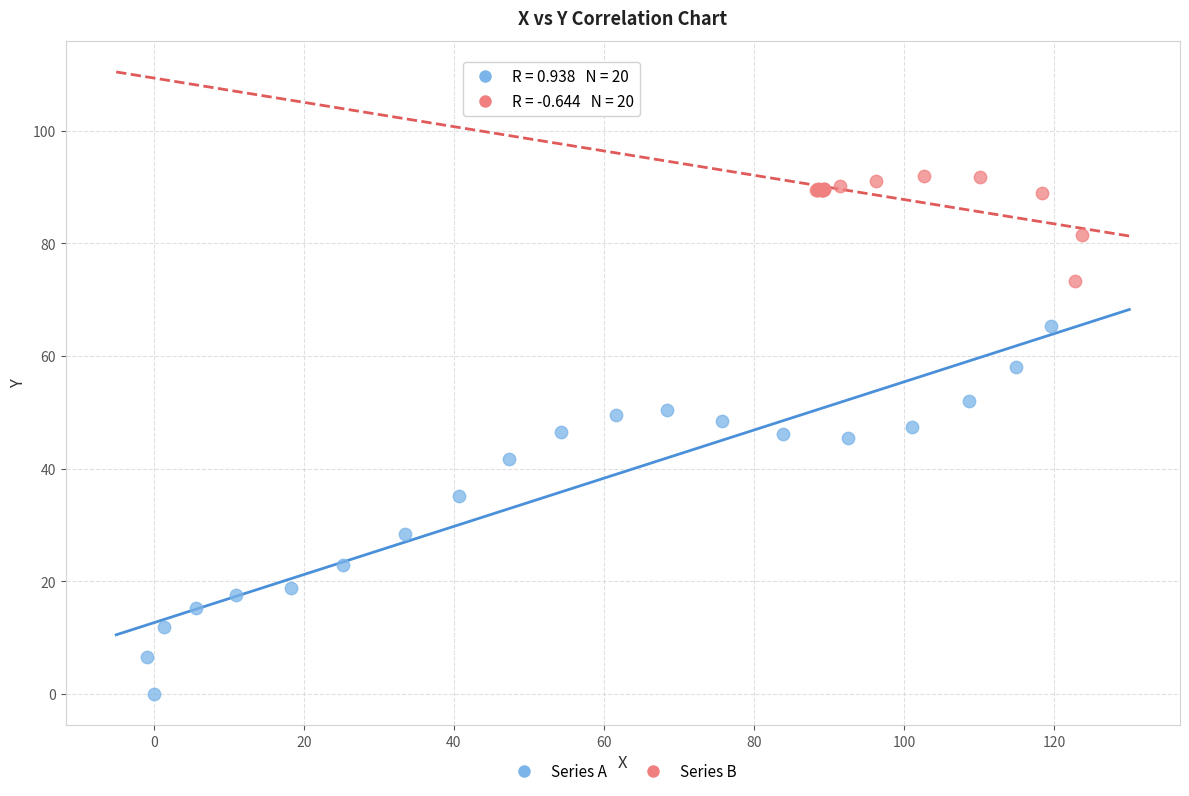

Which series has the largest Y range (max minus min)?

Series A